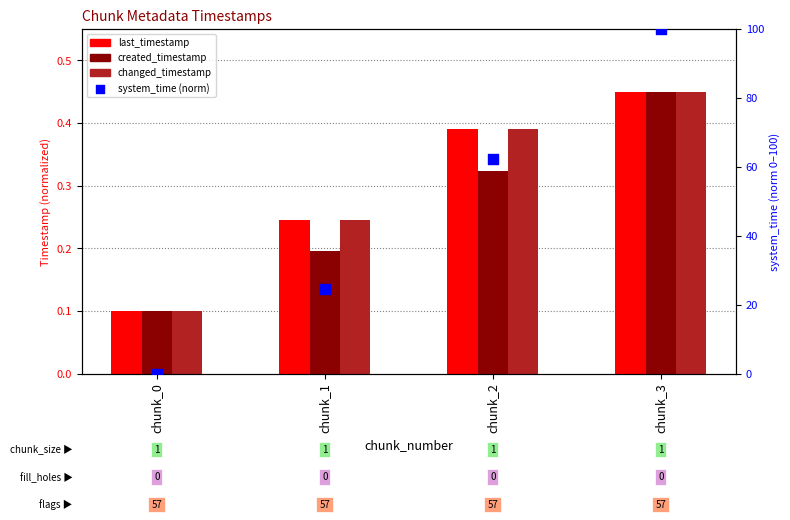

What is the total value across all series at chunk_1?

25.2